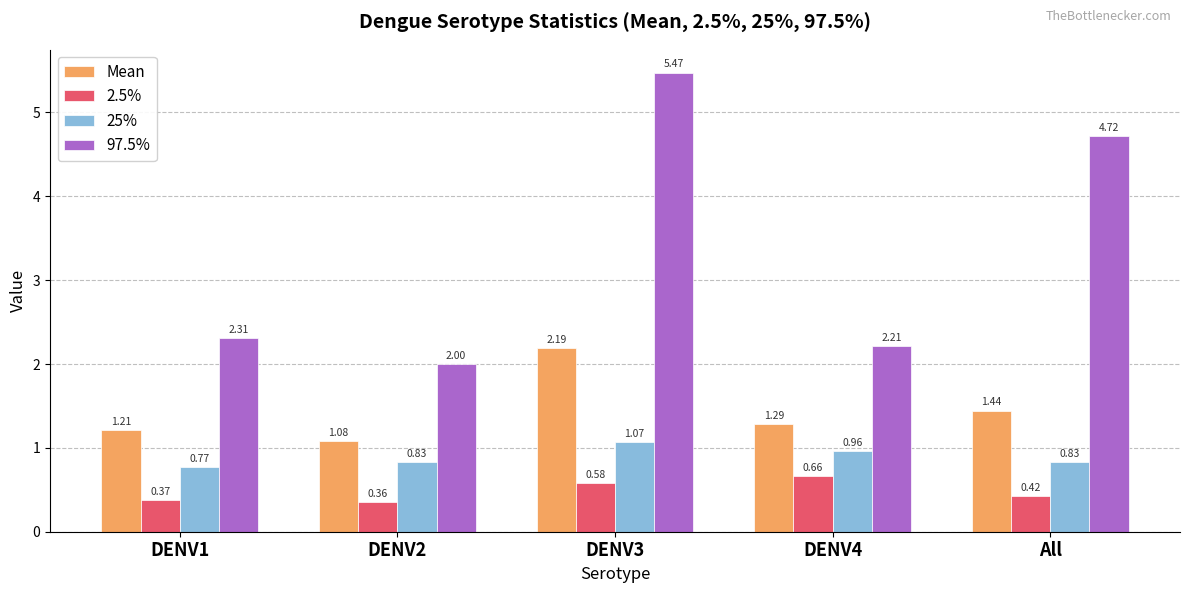

Which series has the largest total across all categories?

97.5%